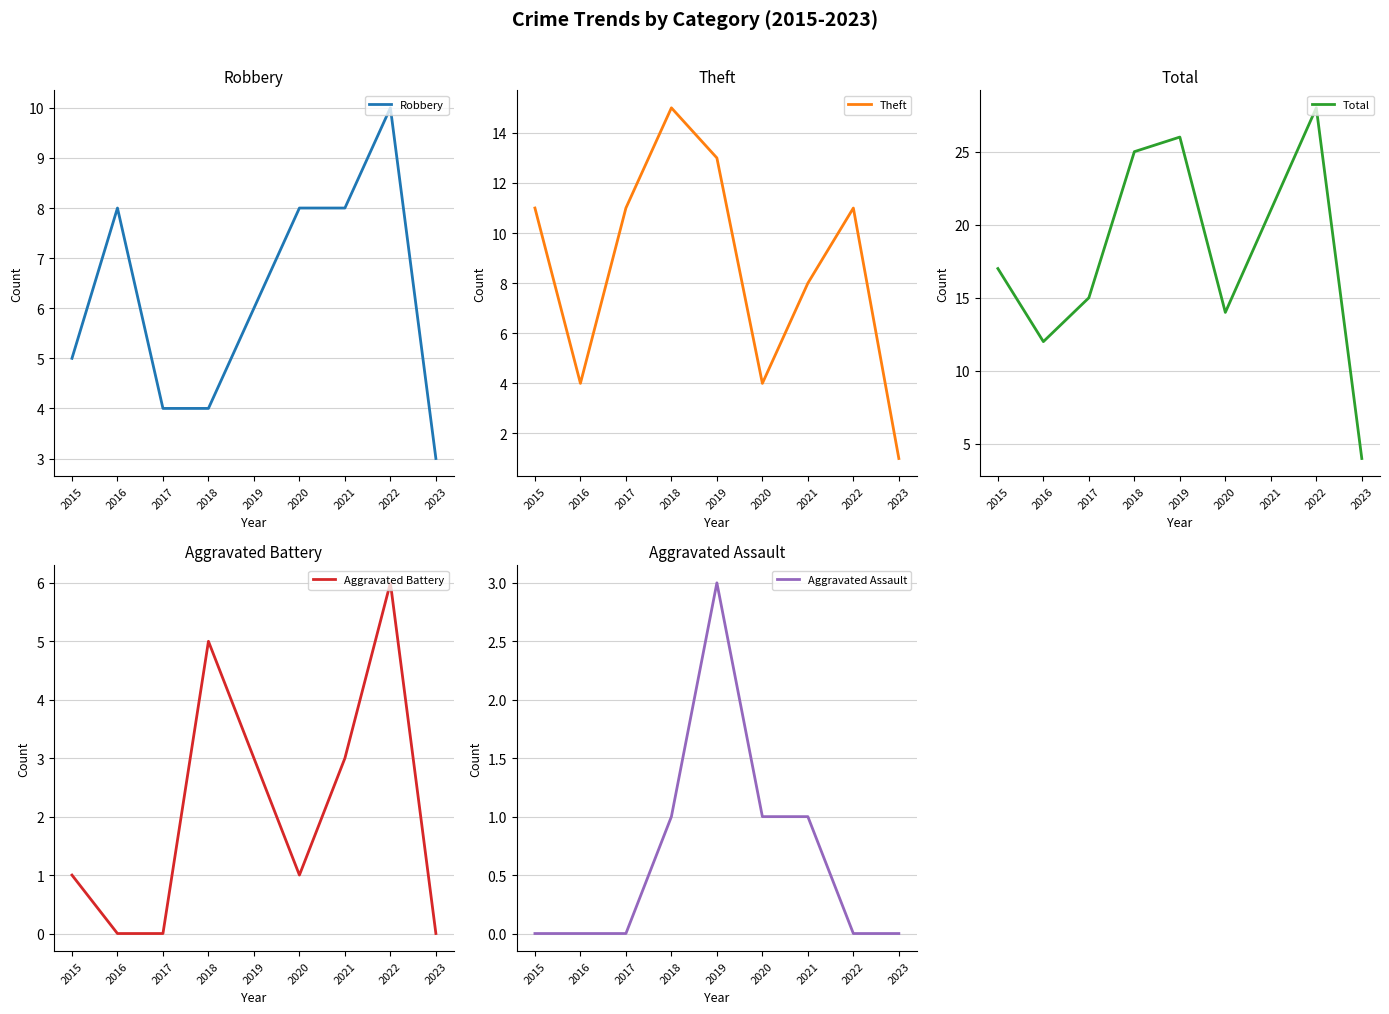

What is the maximum value shown in the chart?

28